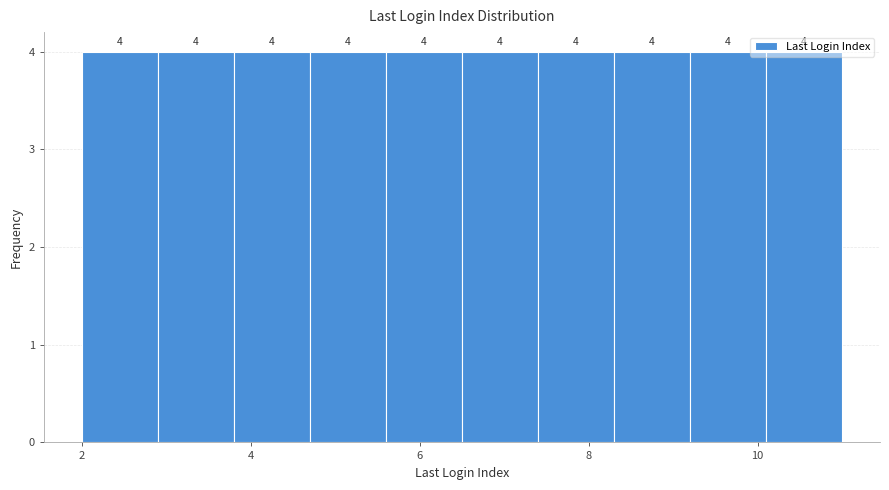

Reading left to right, transcribe this chart: for each bar, give the range it covers on the x-axis and its height. The bar edges are not printed on the chart, so give them approximately, as read against the axis.

2.0 to 2.9: 4
2.9 to 3.8: 4
3.8 to 4.7: 4
4.7 to 5.6: 4
5.6 to 6.5: 4
6.5 to 7.4: 4
7.4 to 8.3: 4
8.3 to 9.2: 4
9.2 to 10.1: 4
10.1 to 11.0: 4